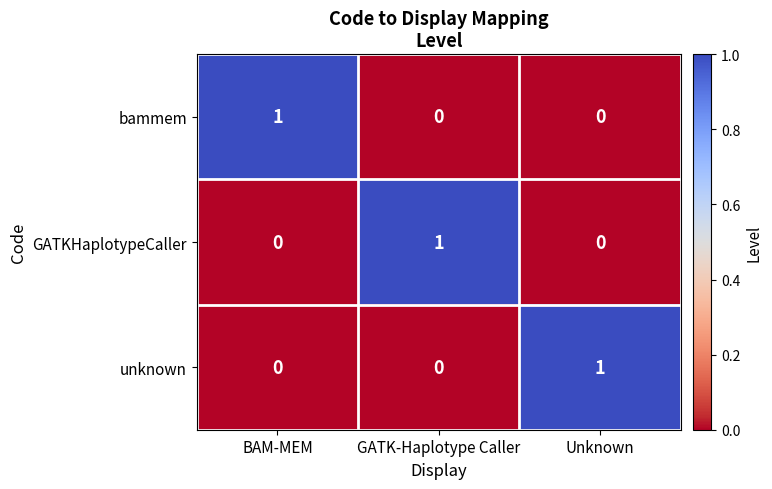

Is the value of unknown at BAM-MEM greater than the value of GATKHaplotypeCaller at GATK-Haplotype Caller?

No